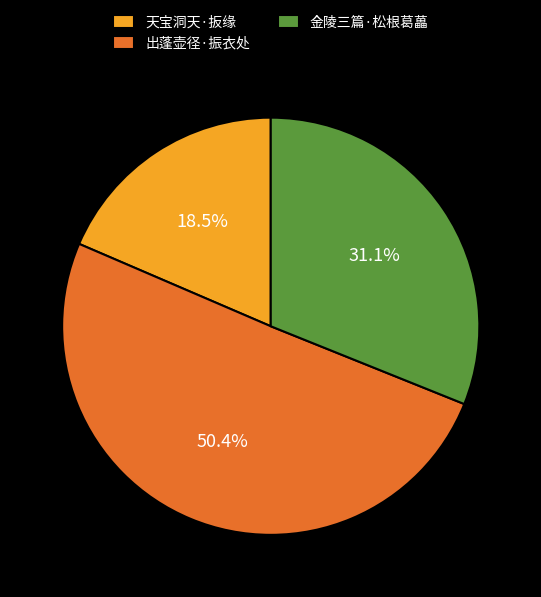

What percentage do 出蓬壶径·振衣处 and 天宝洞天·扳缘 together represent?

68.9%